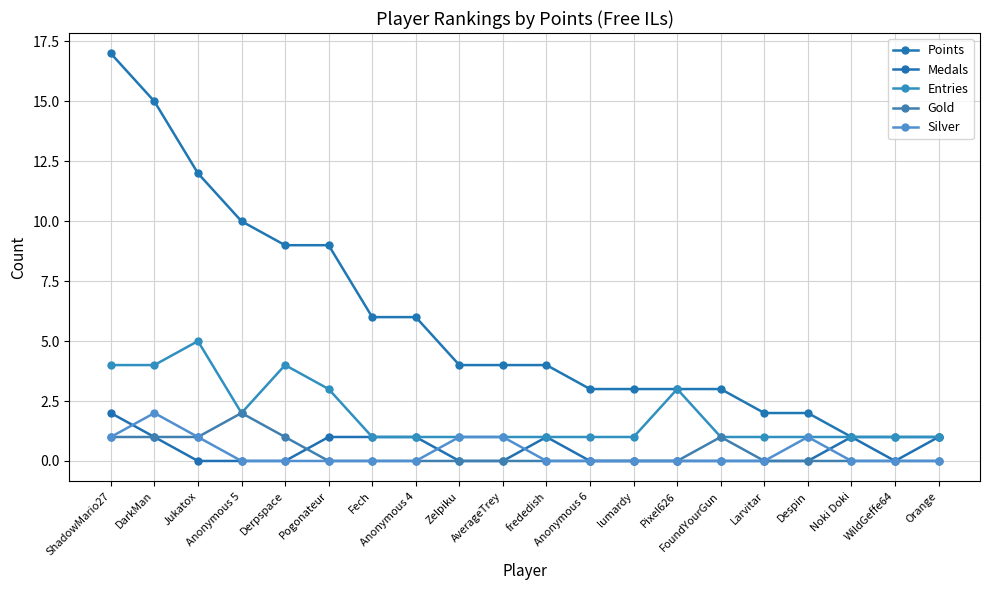

True or false: Silver has a value of -1 at Orange.

False